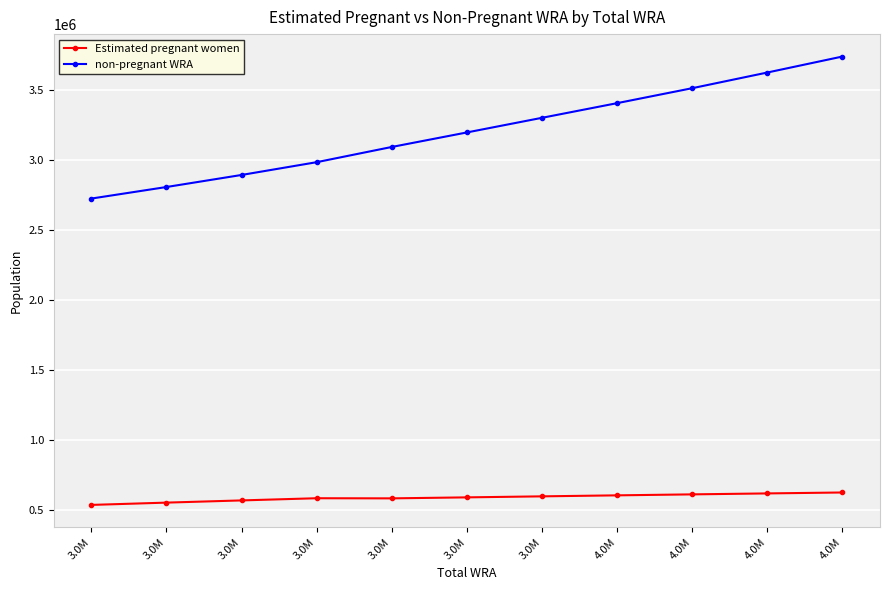

What is the label of the 5th point from the left?

3.0M